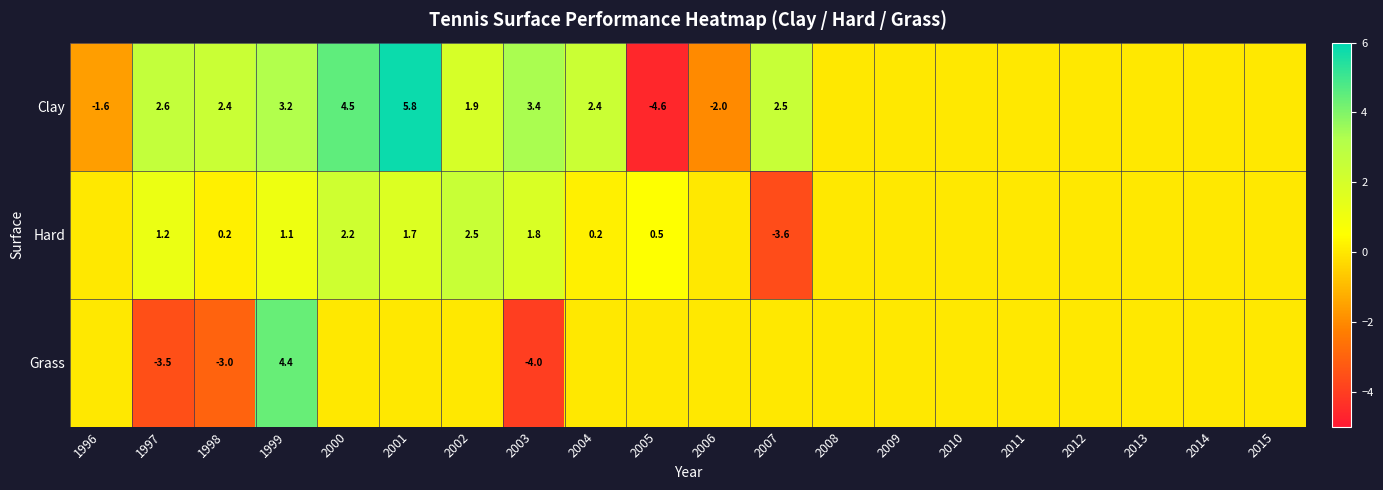

How many data points in Grass are above 0?

1